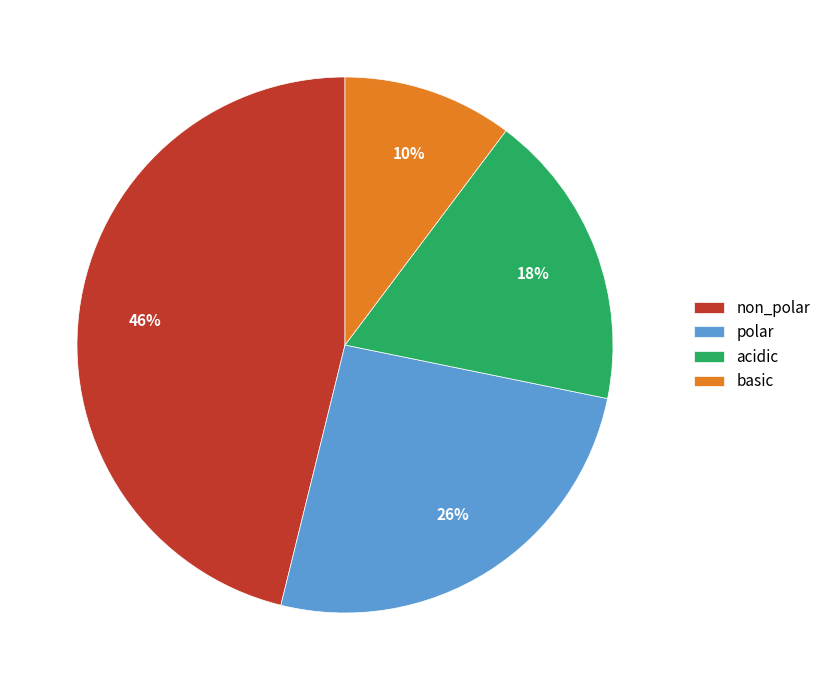

Which has a higher value, non_polar or acidic?

non_polar